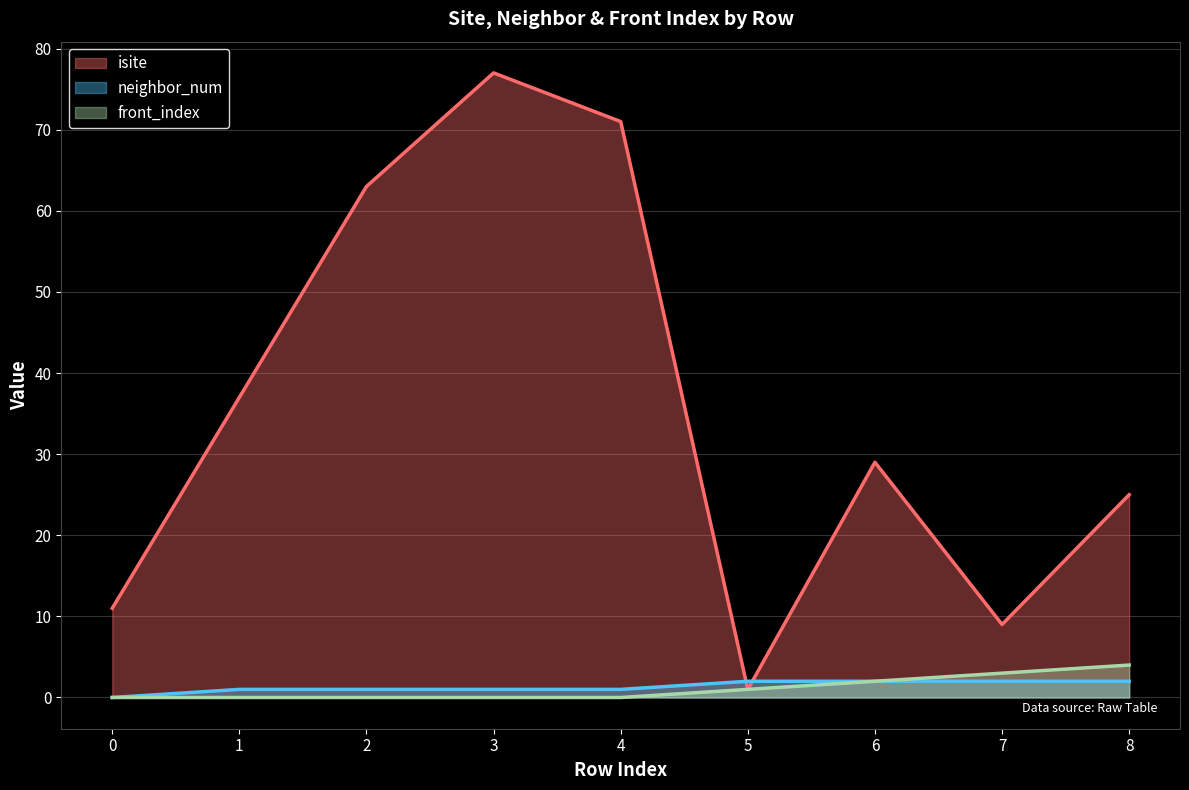

What is the difference between the second highest and second lowest values in the neighbor_num series?

1